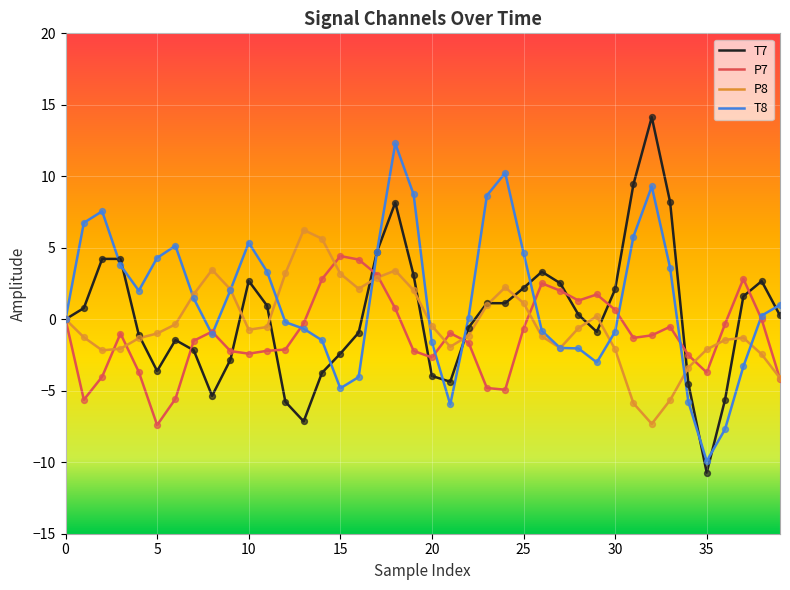

At how many categories does at least one series exceed 10?

3